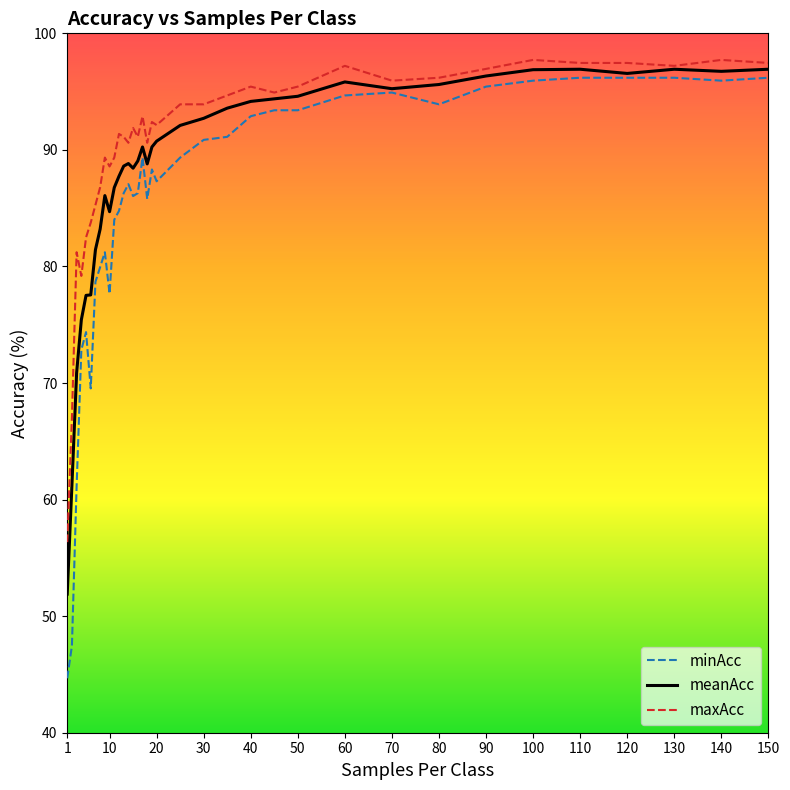

Rank the series by their maximum value, from lowest to highest.

minAcc, meanAcc, maxAcc